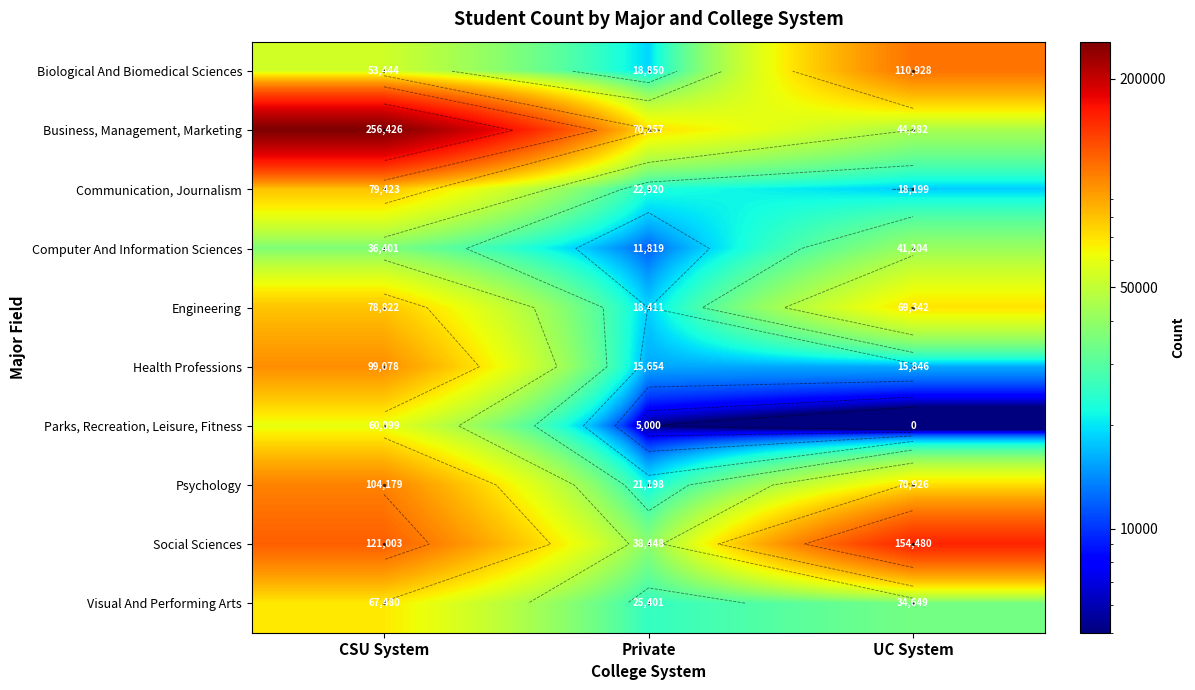

List the labels in order of Psychology value, largest first.

CSU System, UC System, Private